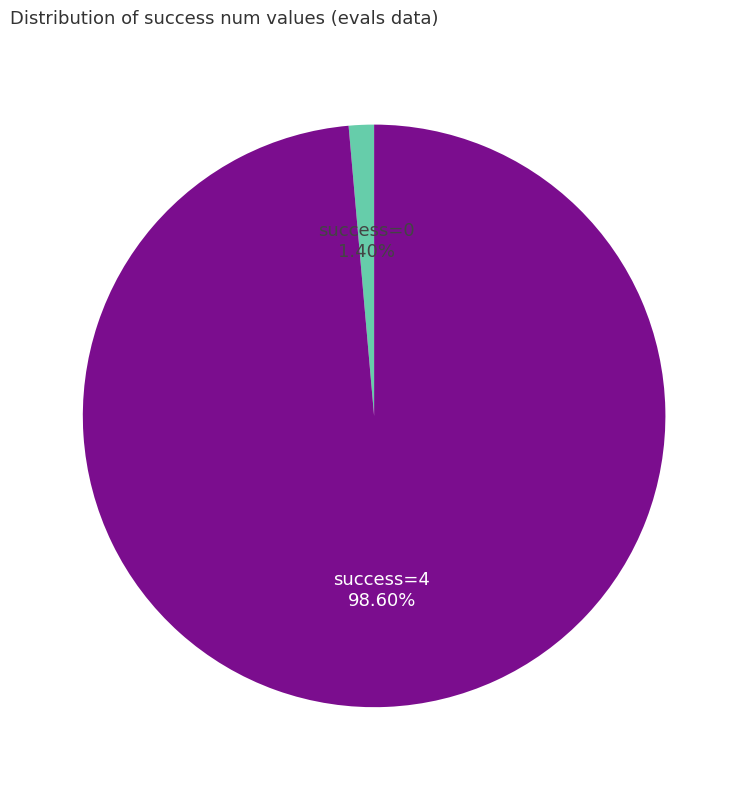

To the nearest percent, what is the average slice percentage?

50%